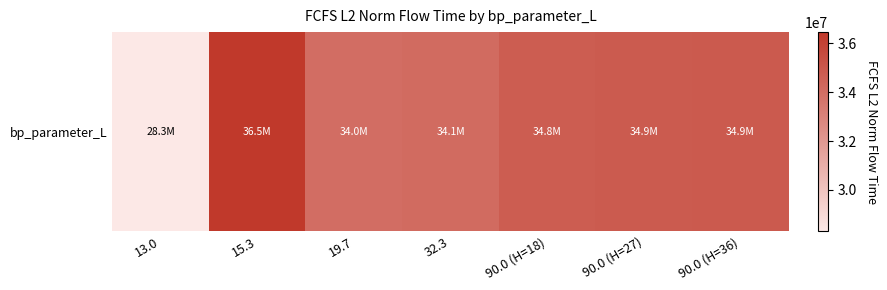

True or false: the data shows 33990360.8 at 19.7.

True